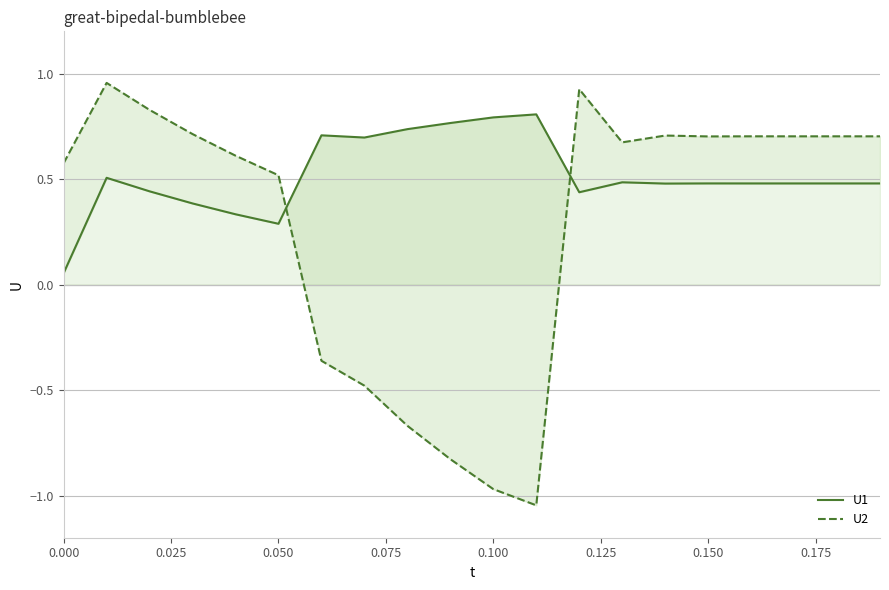

Reading left to right, list all the values displayed in this chart.

U1: 0.1	0.5	0.4	0.4	0.3	0.3	0.7	0.7	0.7	0.8	0.8	0.8	0.4	0.5	0.5	0.5	0.5	0.5	0.5	0.5
U2: 0.6	1.0	0.8	0.7	0.6	0.5	-0.4	-0.5	-0.7	-0.8	-1.0	-1.0	0.9	0.7	0.7	0.7	0.7	0.7	0.7	0.7